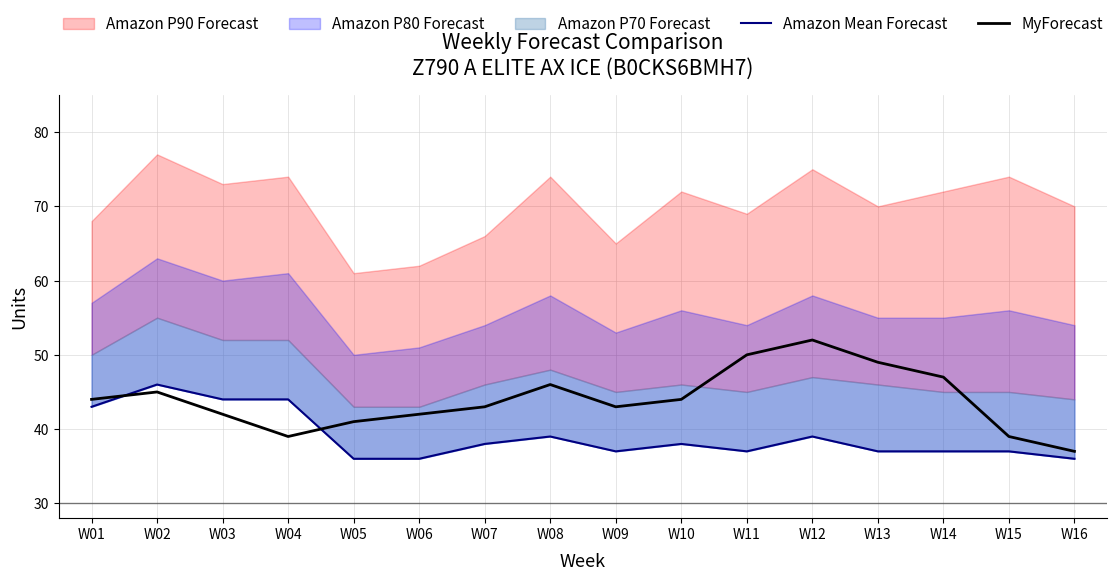

Reading left to right, extract all data points from this chart.

Amazon Mean Forecast: 43	46	44	44	36	36	38	39	37	38	37	39	37	37	37	36
MyForecast: 44	45	42	39	41	42	43	46	43	44	50	52	49	47	39	37